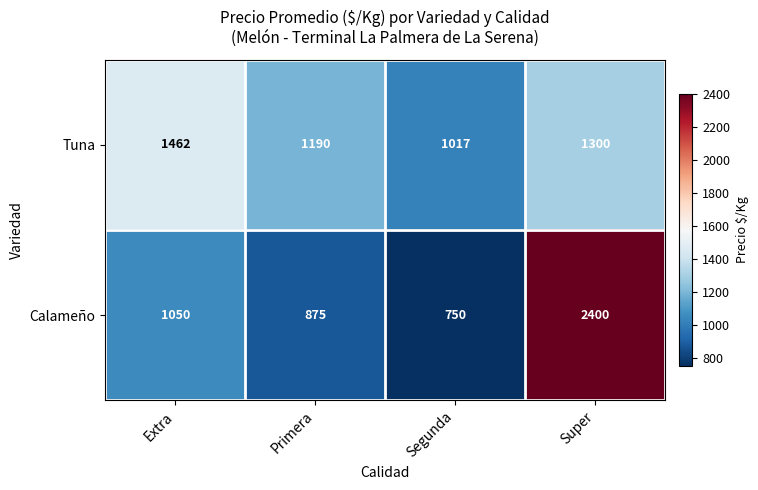

What is the difference between the maximum and minimum values in the Calameño series?

1650